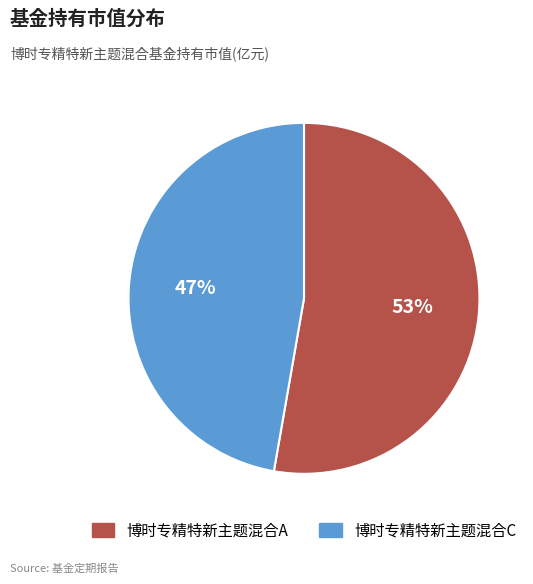

Which slice is the smallest?

博时专精特新主题混合C